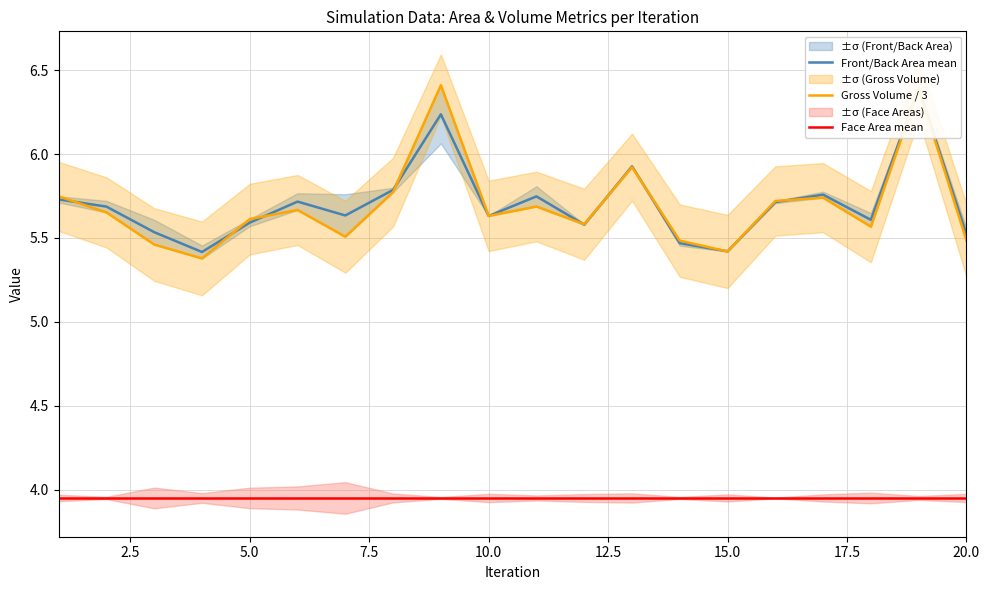

In Front/Back Area mean, how many points are higher than both neighbors (excluding endpoints)?

6